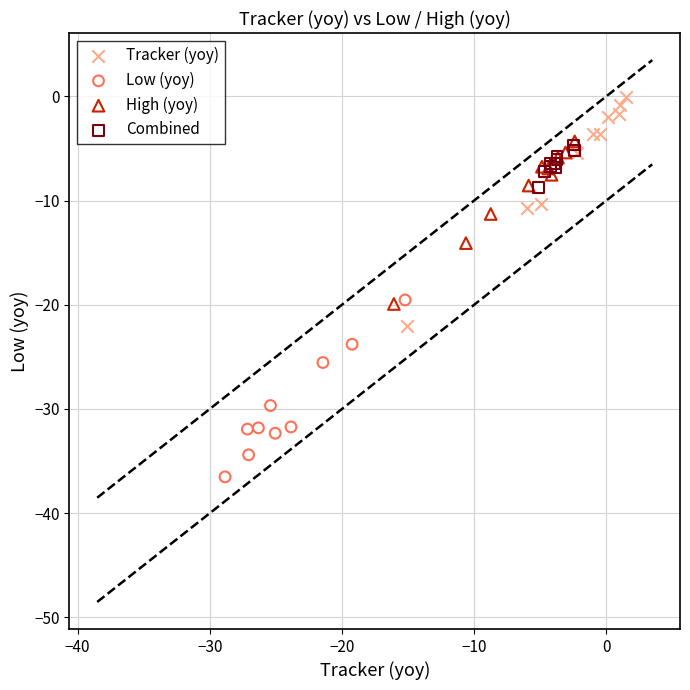

What are all the series names shown in the legend?

Tracker (yoy), Low (yoy), High (yoy), Combined